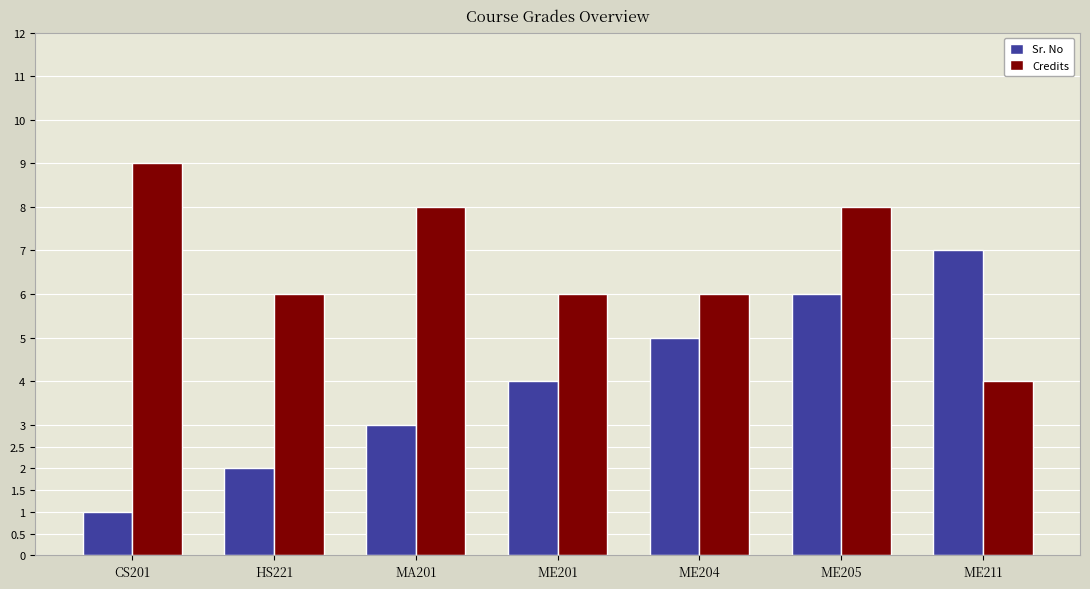

Which label corresponds to the largest value in the chart?

CS201